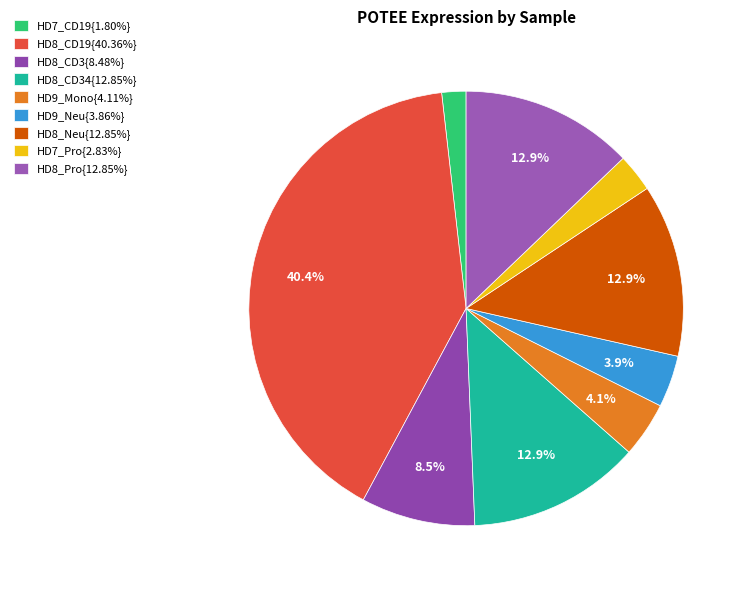

How many segments does this pie chart have?

9